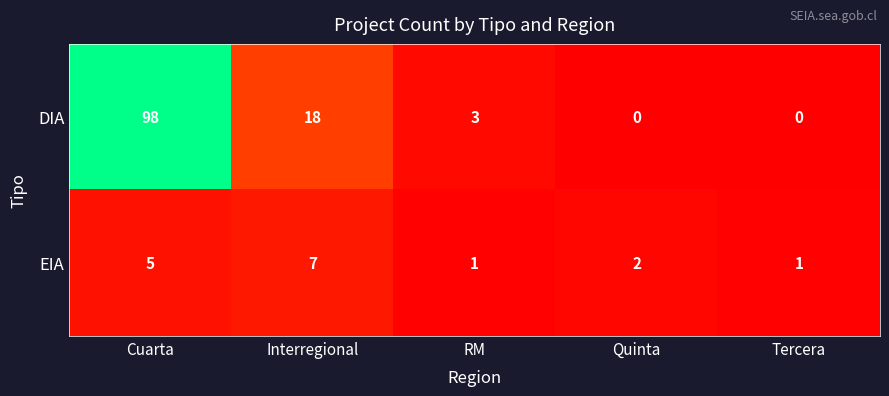

What is the maximum value for DIA?

98